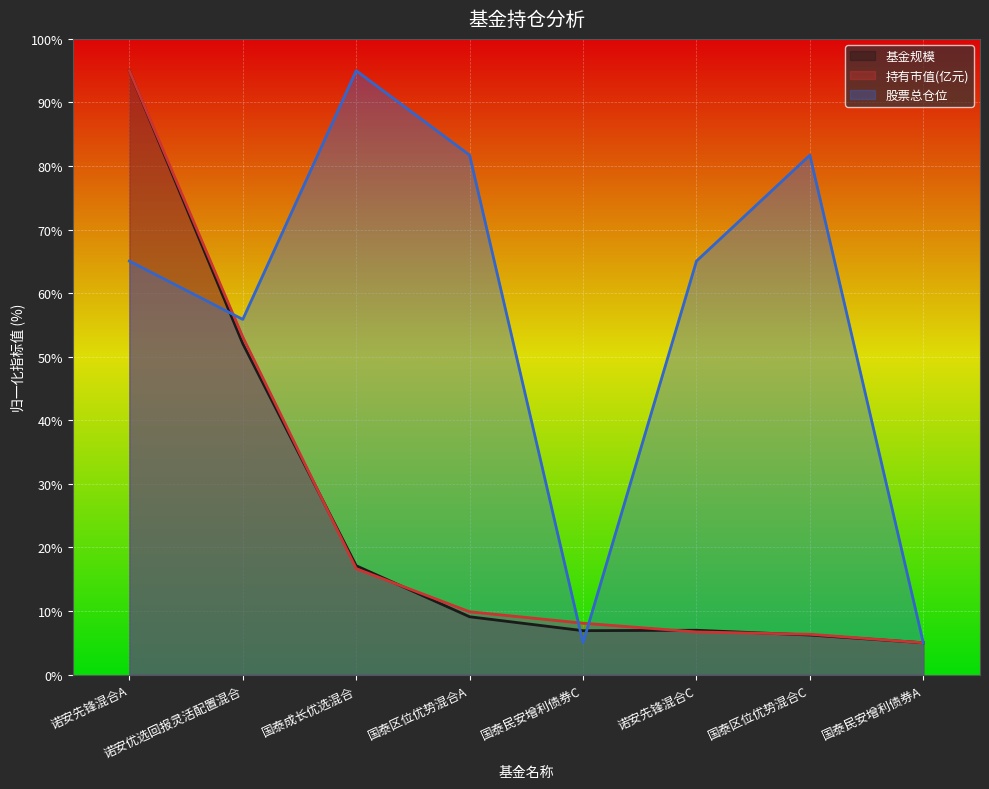

What is the minimum value shown in the chart?

5.0